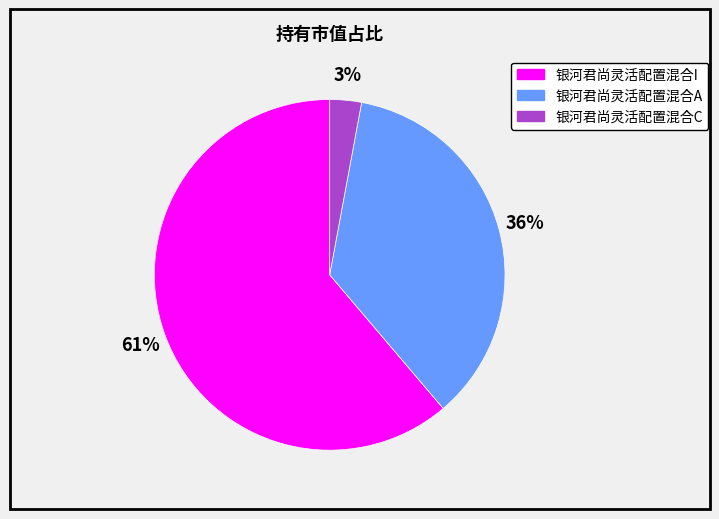

Which slice is the smallest?

银河君尚灵活配置混合C